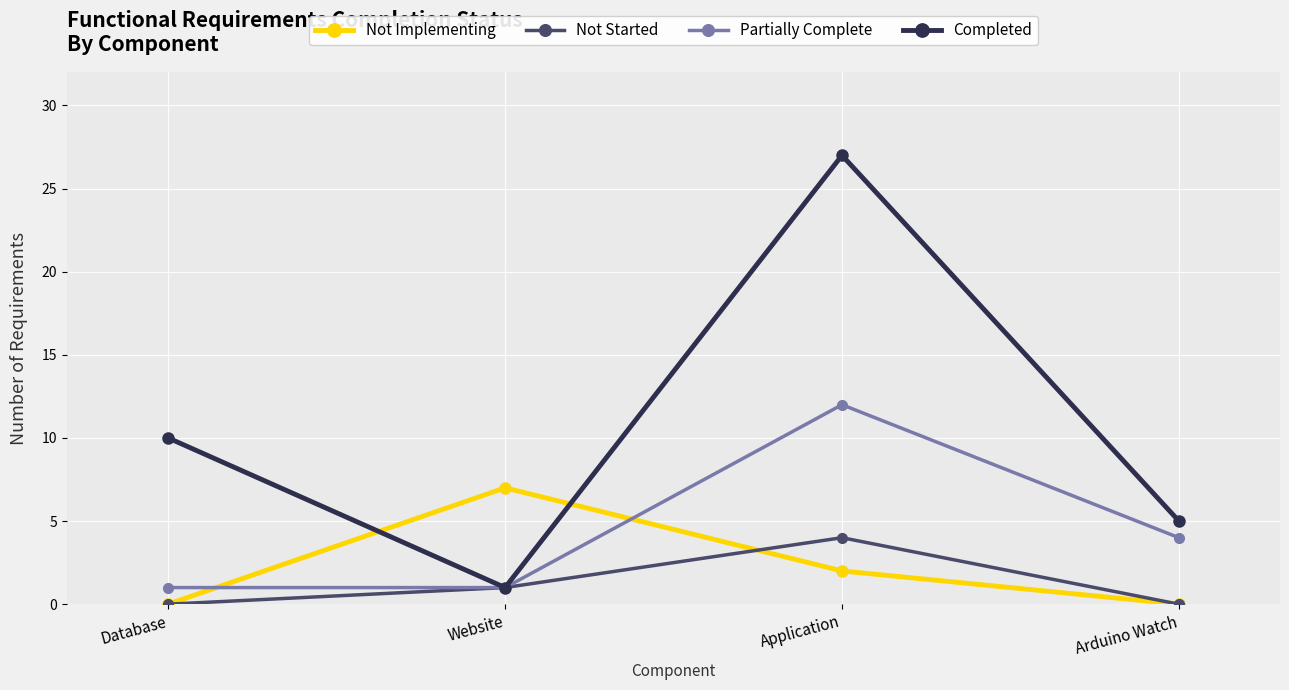

Is the value of Completed at Website greater than the value of Not Started at Arduino Watch?

Yes